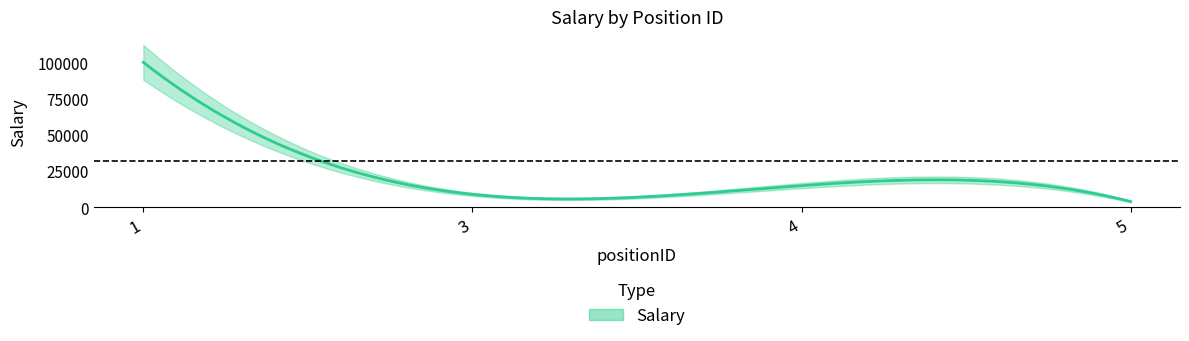

Reading left to right, list all the values displayed in this chart.

1=100000	3=9000	4=15000	5=4000